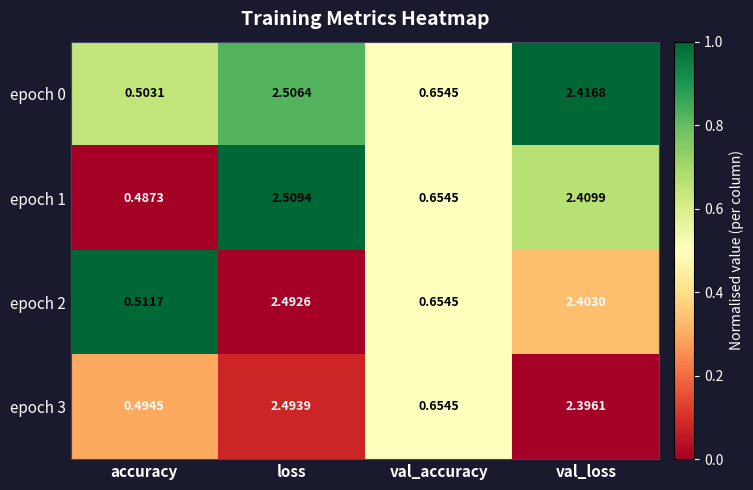

Count the number of data series in this chart.

4